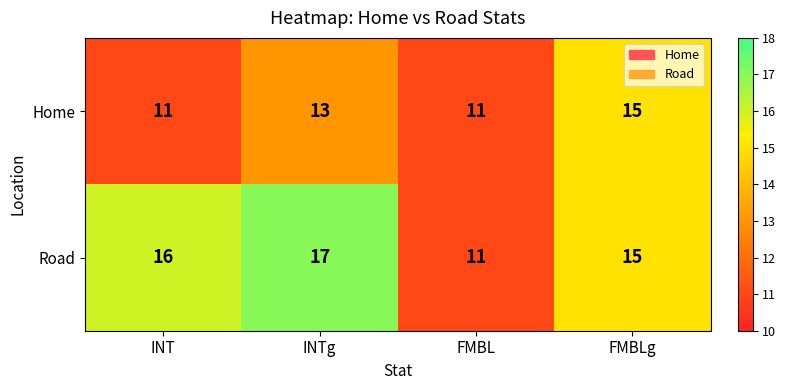

Which series has the largest total across all categories?

Road